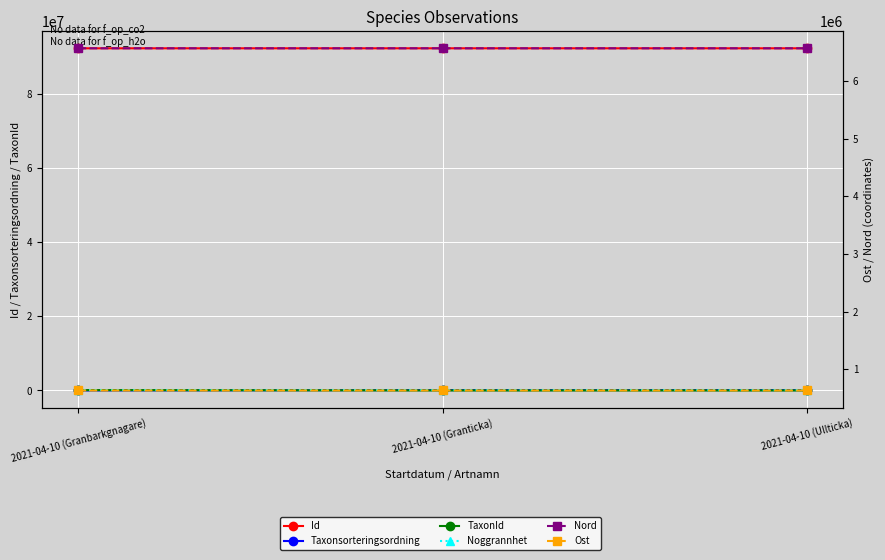

True or false: Nord has a value of 2053187.4 at 2021-04-10 (Granticka).

False